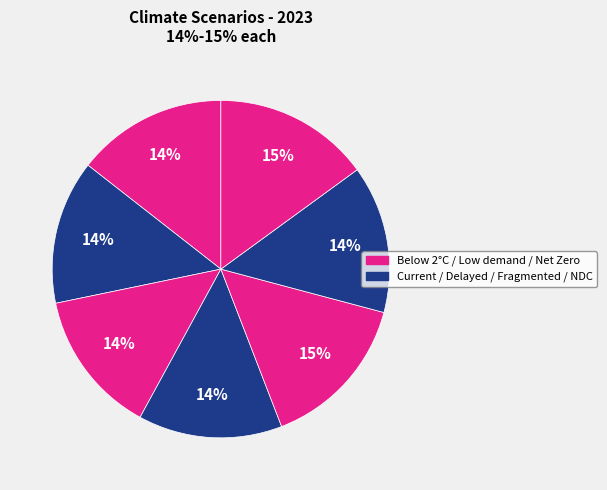

Which category has the biggest portion of the pie?

Low demand